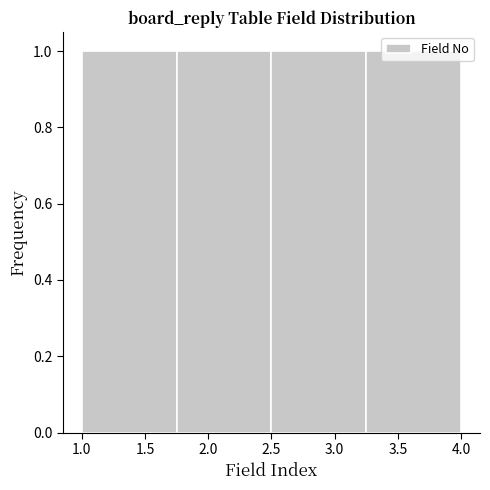

Reading left to right, transcribe this chart: for each bar, give the range it covers on the x-axis and its height. The values are not printed on the chart, so give them approximately, as read against the axis.

1.00 to 1.75: 1
1.75 to 2.50: 1
2.50 to 3.25: 1
3.25 to 4.00: 1